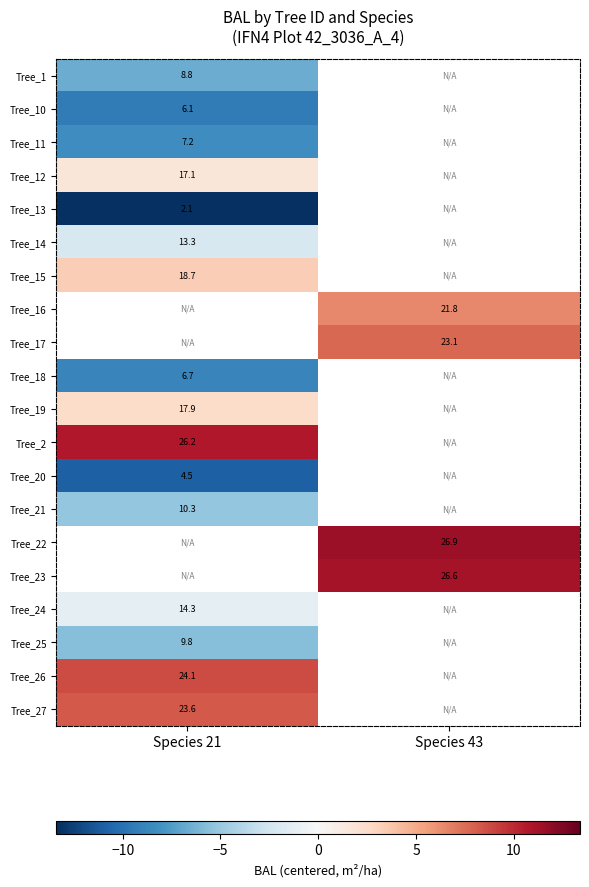

At which category does the chart reach its peak across all series?

Species 43